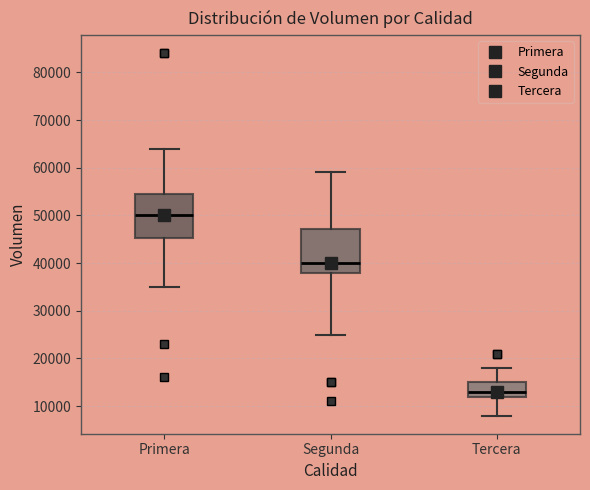

Reading left to right, read every box against the y-axis: the position of its median line, the range the box covers, and the ends of its whiskers. The values are not printed on the chart, so give them approximately, as read against the axis.

Primera: median 50000, box 45000 to 55000, whiskers 35000 to 64000
Segunda: median 40000, box 38000 to 47000, whiskers 25000 to 59000
Tercera: median 13000, box 12000 to 15000, whiskers 8000 to 18000